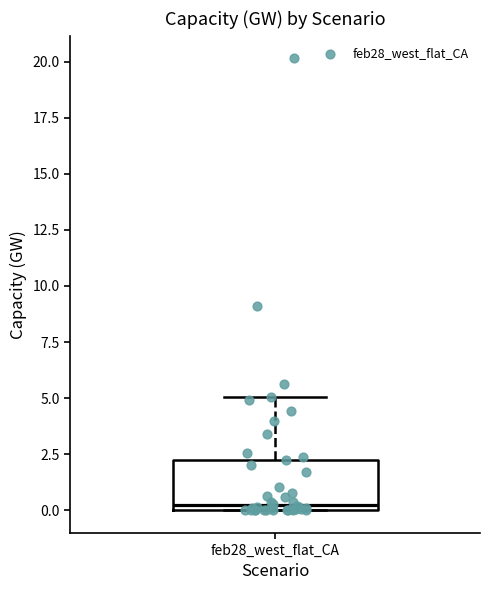

Where is the lower edge of the box for feb28_west_flat_CA on the y-axis? The values are not printed on the chart, so give them approximately, as read against the axis.

0.0